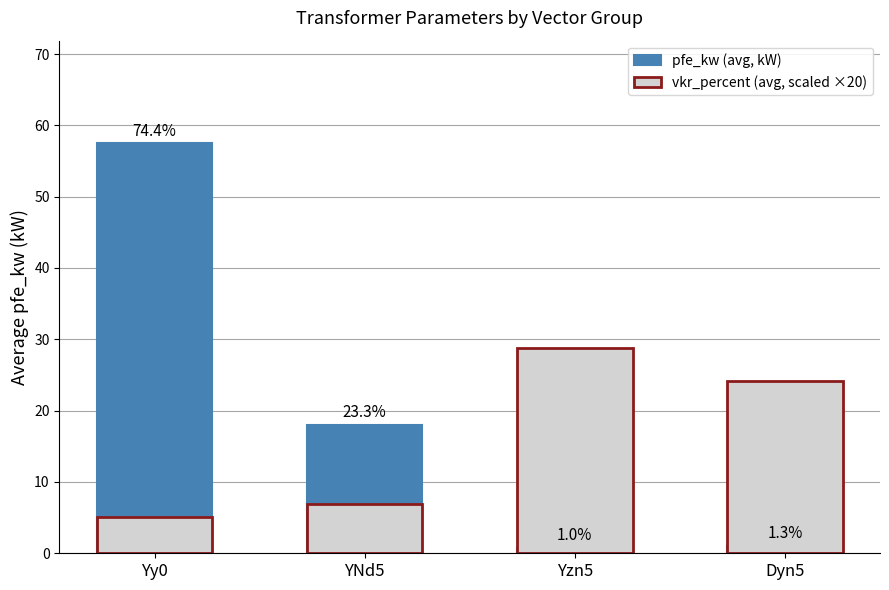

What position from the left is Yzn5?

3